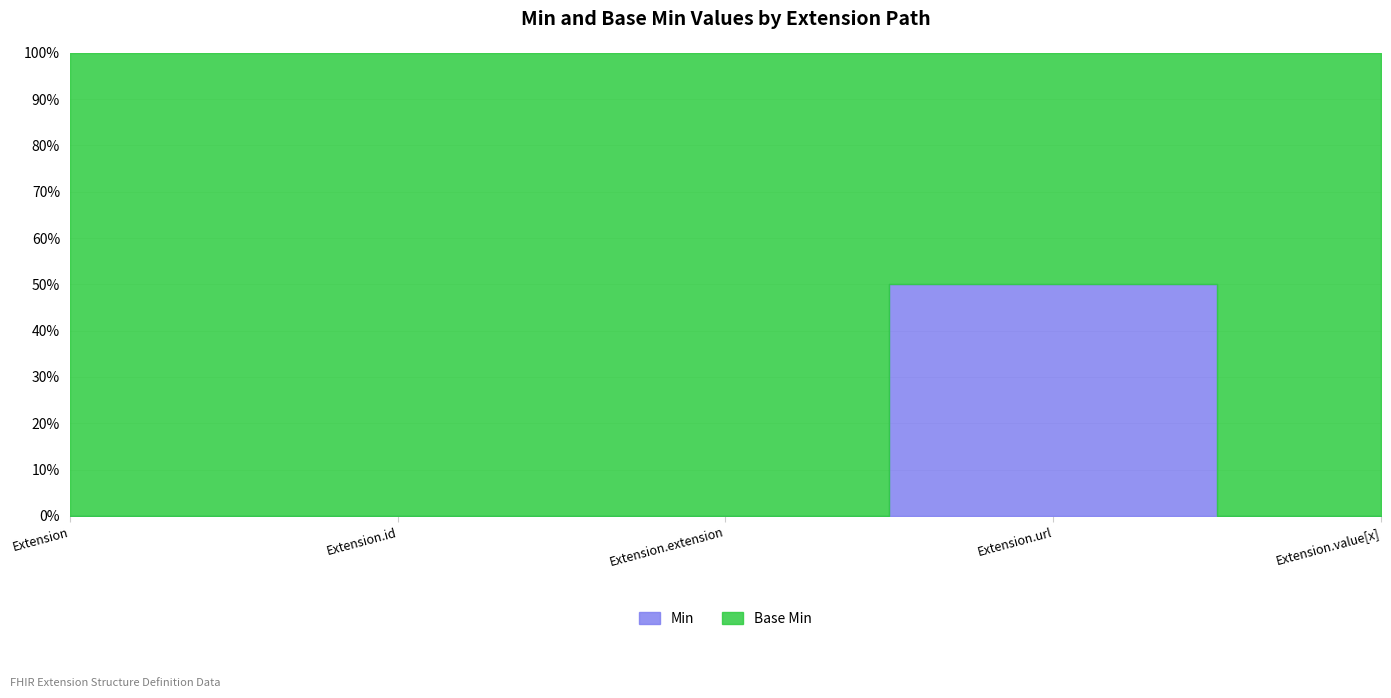

Reading left to right, what are all the values shown in this chart?

Min: Extension=0	Extension.id=0	Extension.extension=0	Extension.url=1	Extension.value[x]=0
Base Min: Extension=0	Extension.id=0	Extension.extension=0	Extension.url=1	Extension.value[x]=0